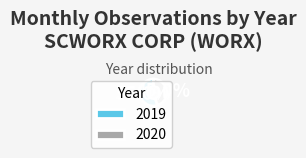

How many slices are in this pie chart?

2